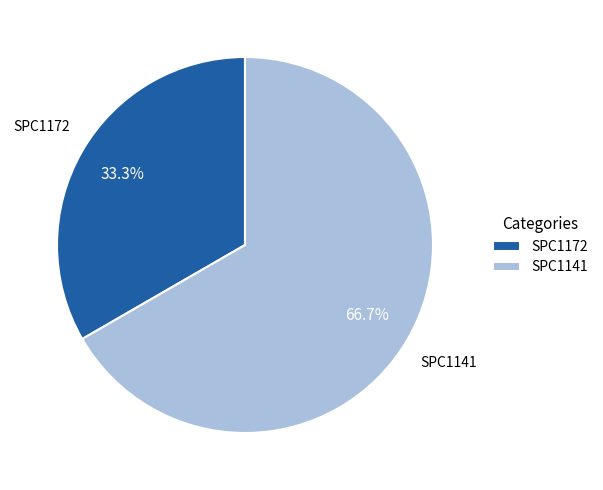

To the nearest percent, what is the average slice percentage?

50%